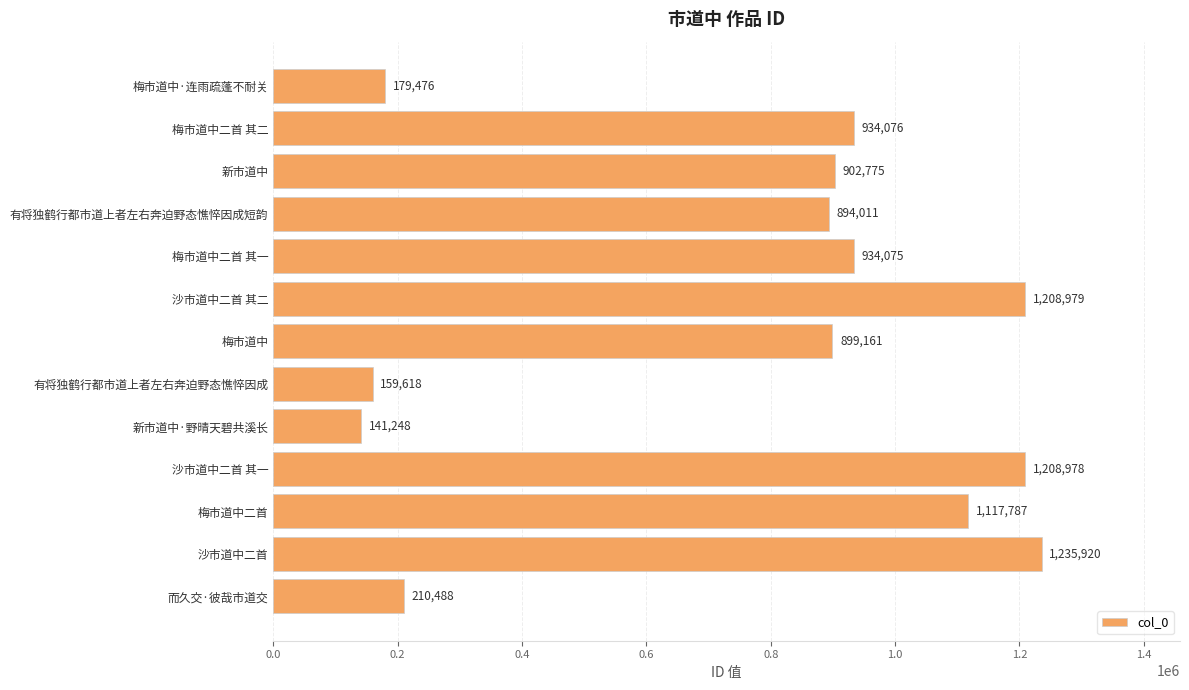

What is the change in value from 有将独鹤行都市道上者左右奔迫野态憔悴因成短韵 to 有将独鹤行都市道上者左右奔迫野态憔悴因成?

-734393